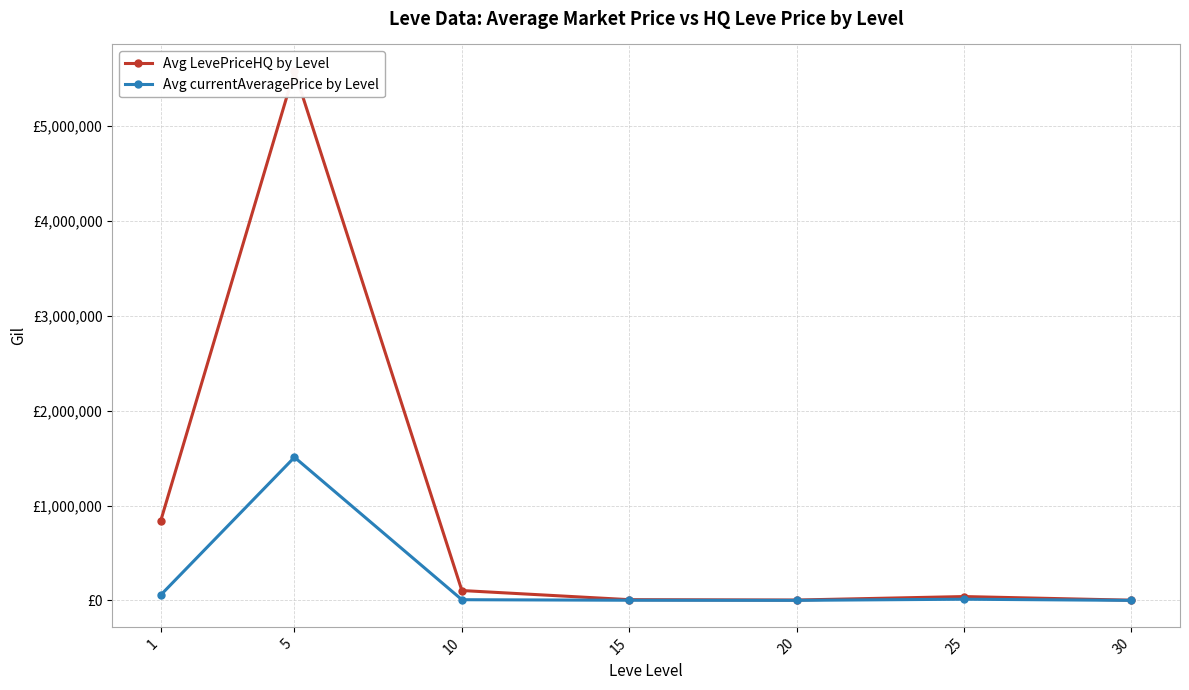

What is the approximate value of Avg currentAveragePrice by Level at 25?

13168.6